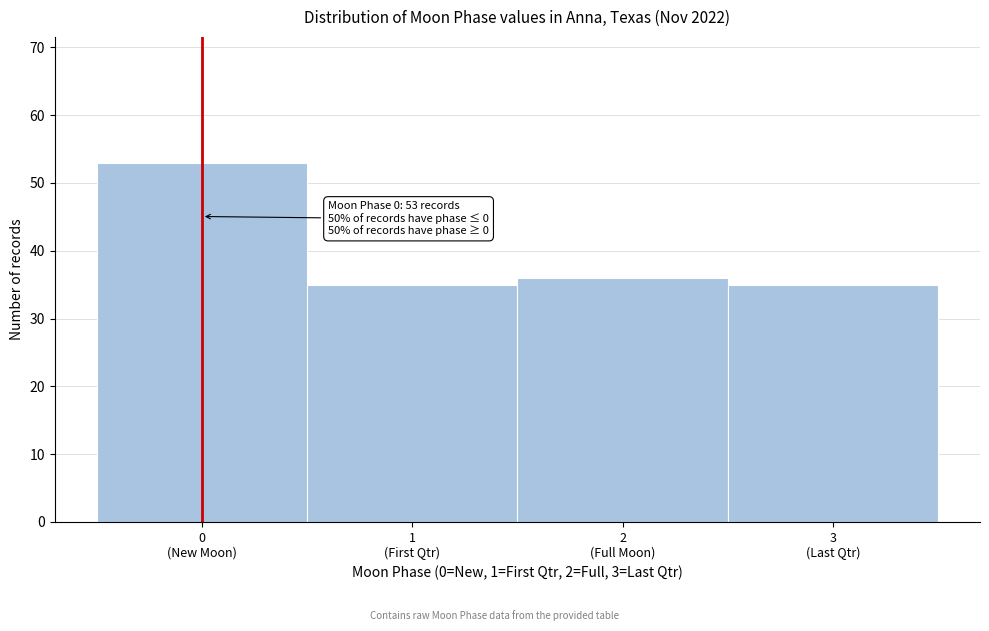

Reading right to left, list all the values displayed in this chart.

35	36	35	53